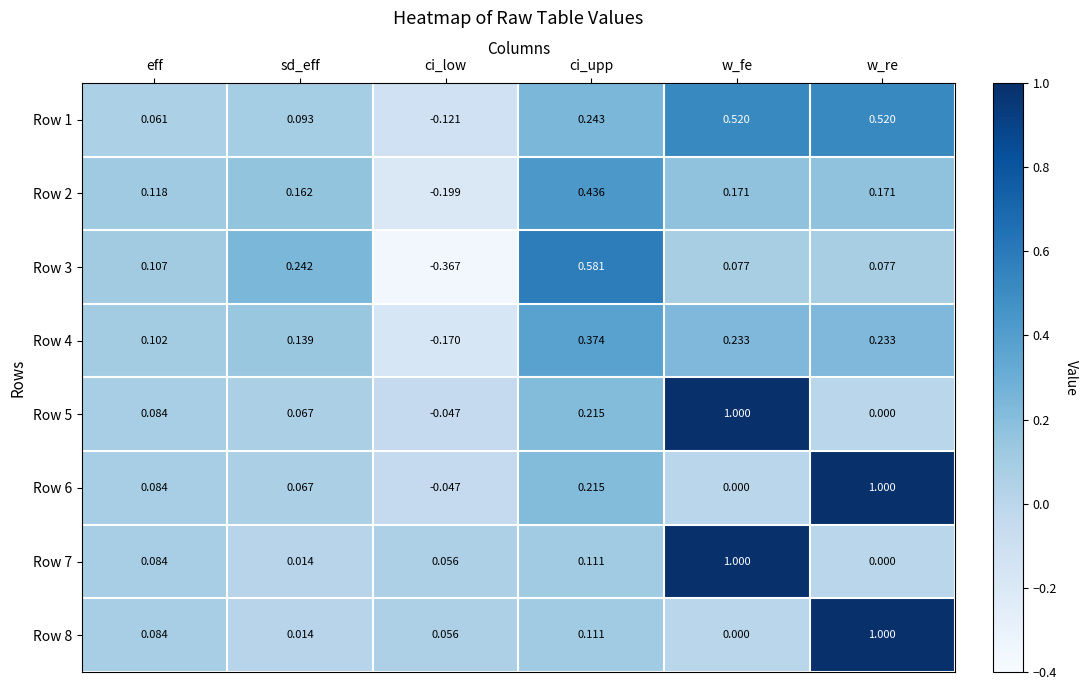

Is the value of Row 3 at ci_low greater than the value of Row 4 at ci_upp?

No